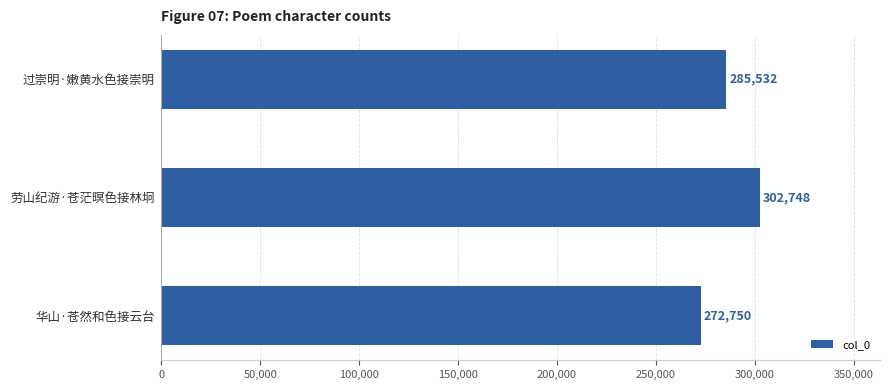

True or false: the data shows 272750 at 华山·苍然和色接云台.

True